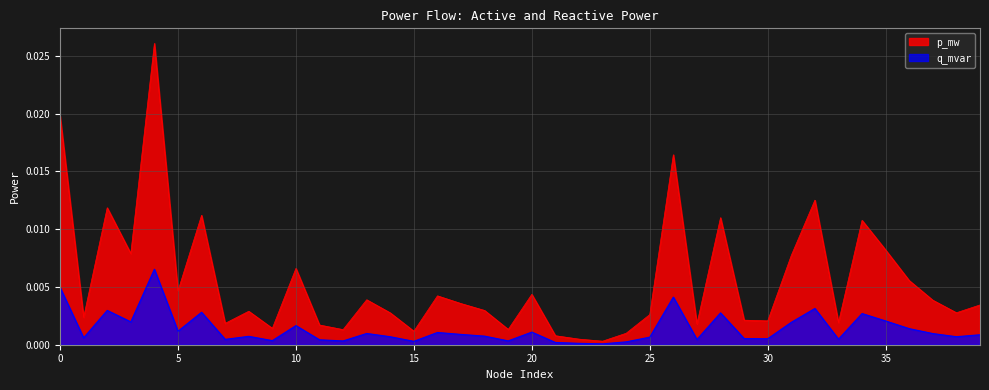

How many lines are shown in the chart?

2